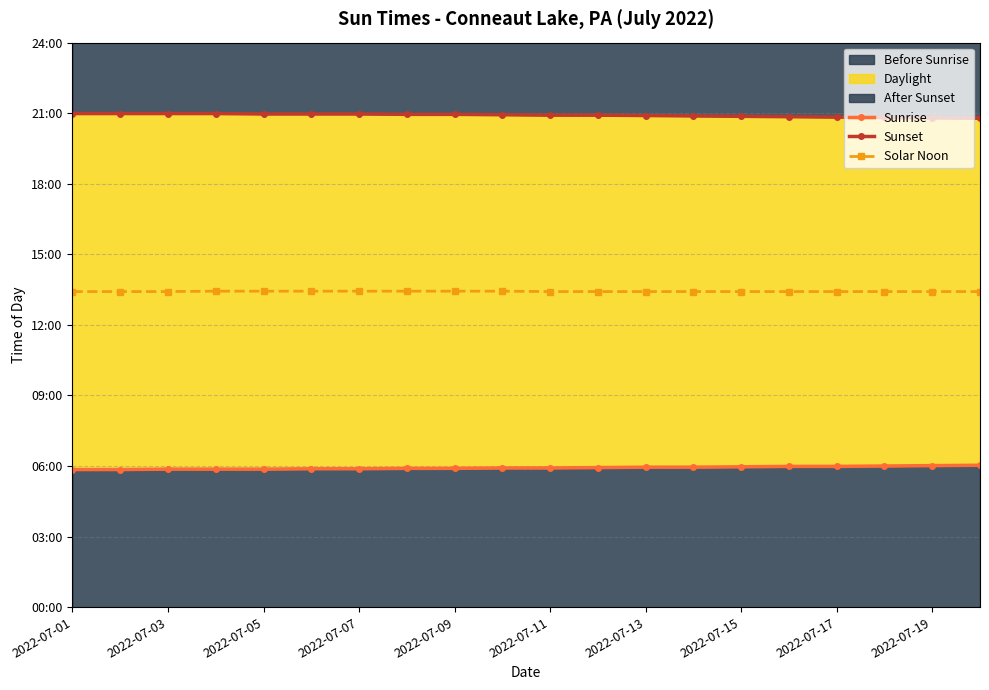

At how many categories does at least one series exceed 753?

20